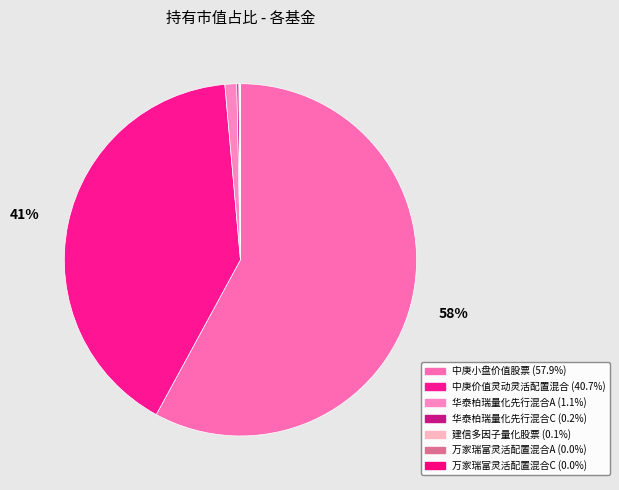

To the nearest percent, what portion does 中庚价值灵动灵活配置混合 represent?

41%